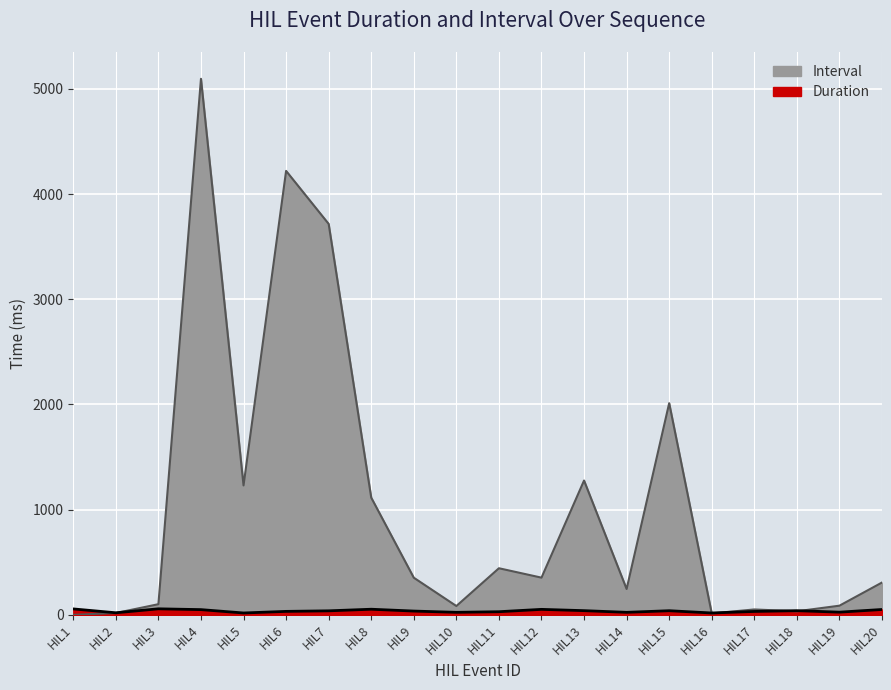

What value does the Interval series have at HIL11?

442.9